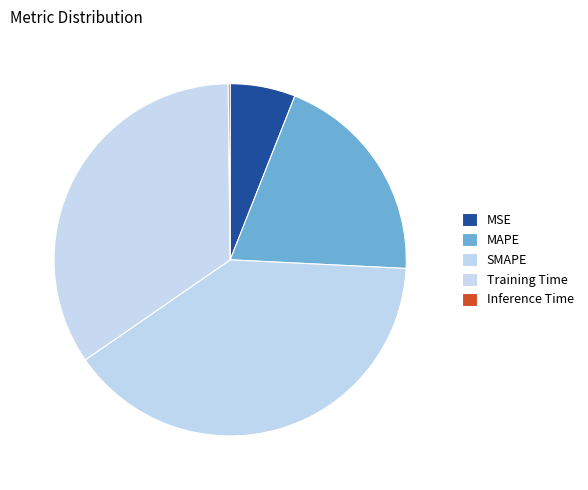

Is the sum of MAPE and MSE greater than half?

No